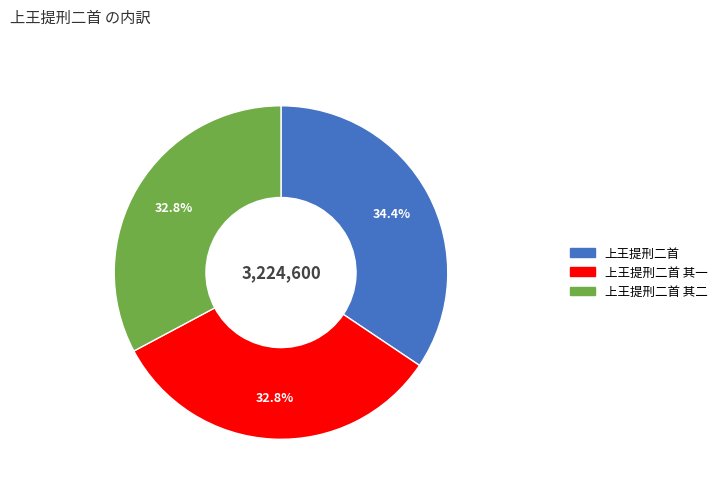

Does any single category account for the majority?

No